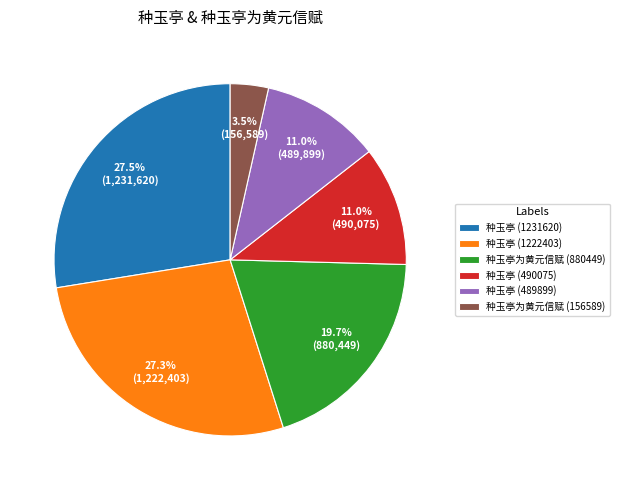

How many segments does this pie chart have?

6